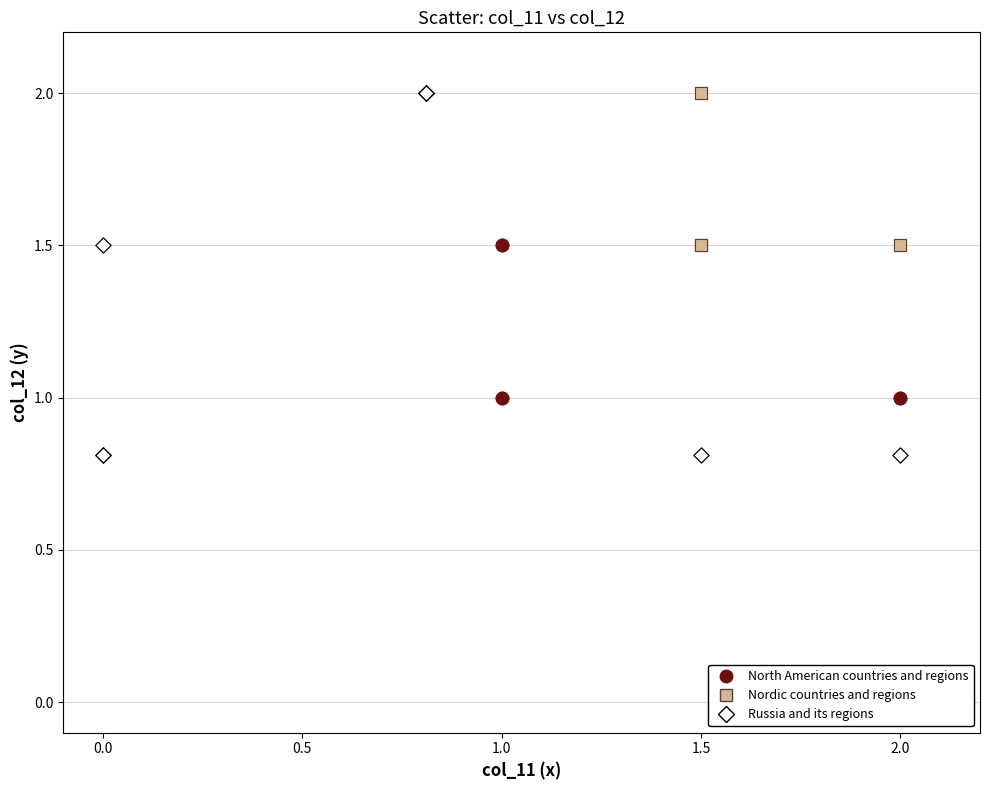

What are all the series names shown in the legend?

North American countries and regions, Nordic countries and regions, Russia and its regions